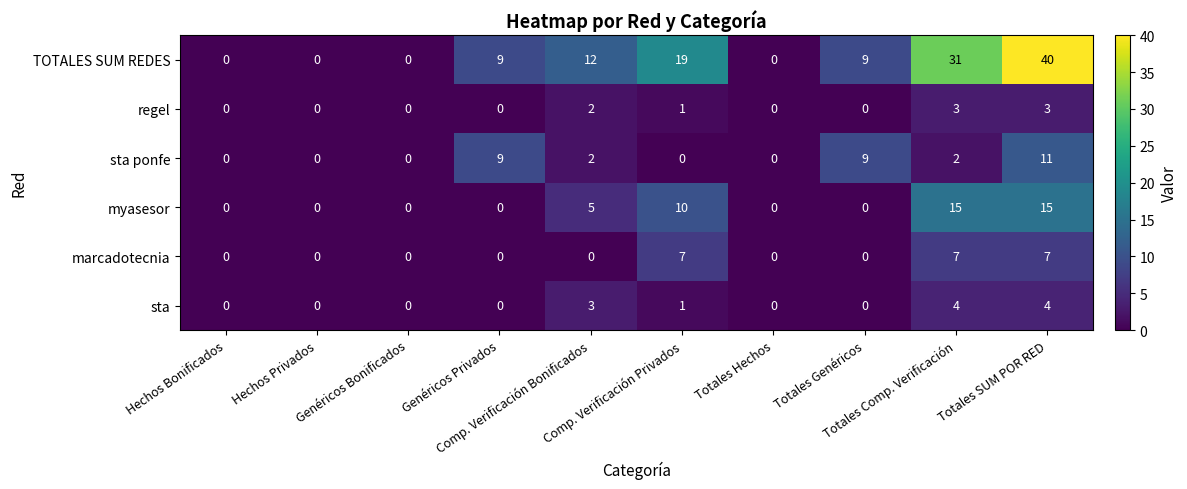

Which series changed the most between Genéricos Bonificados and Totales SUM POR RED?

TOTALES SUM REDES